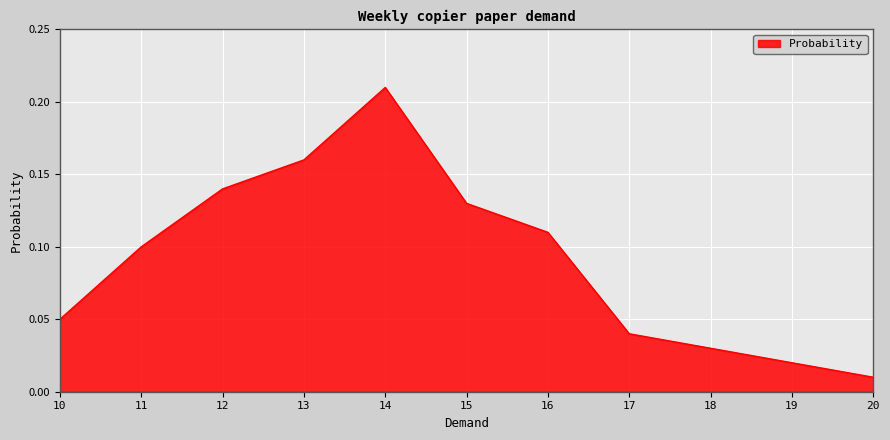

At which category does the chart reach its minimum across all series?

20